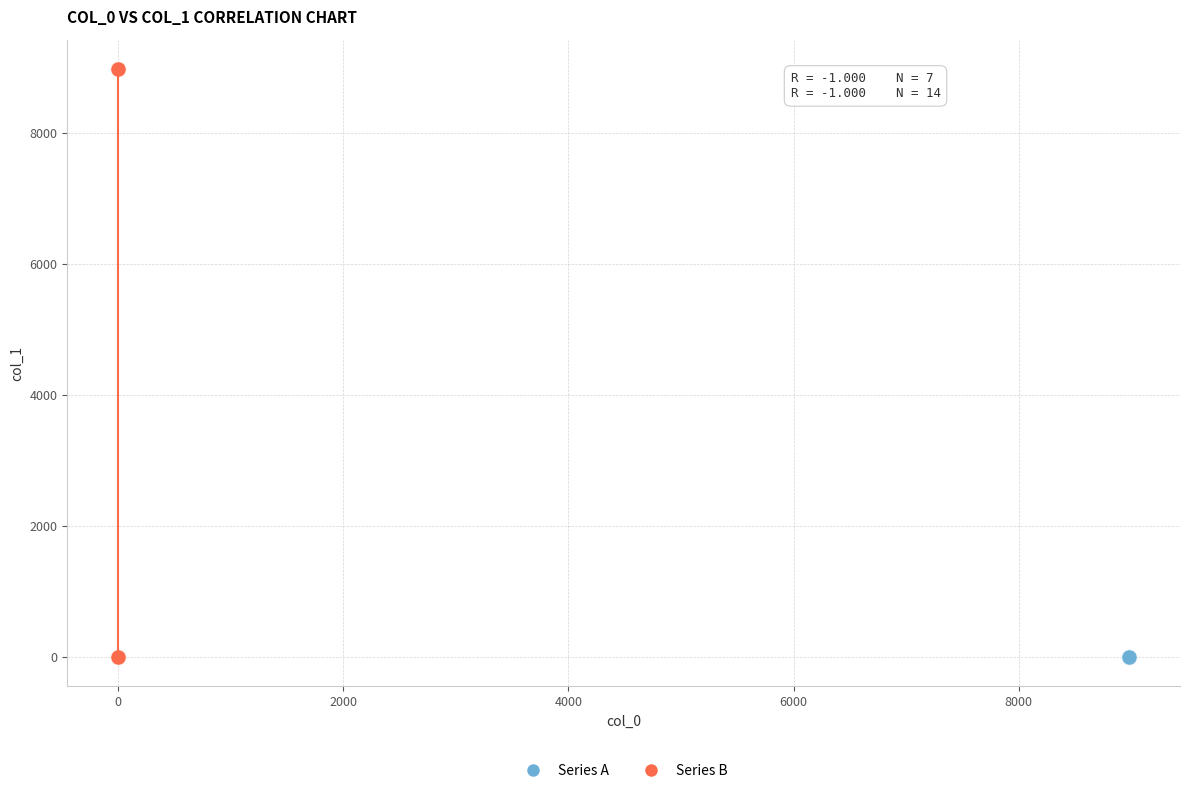

Which series has the largest Y range (max minus min)?

Series B